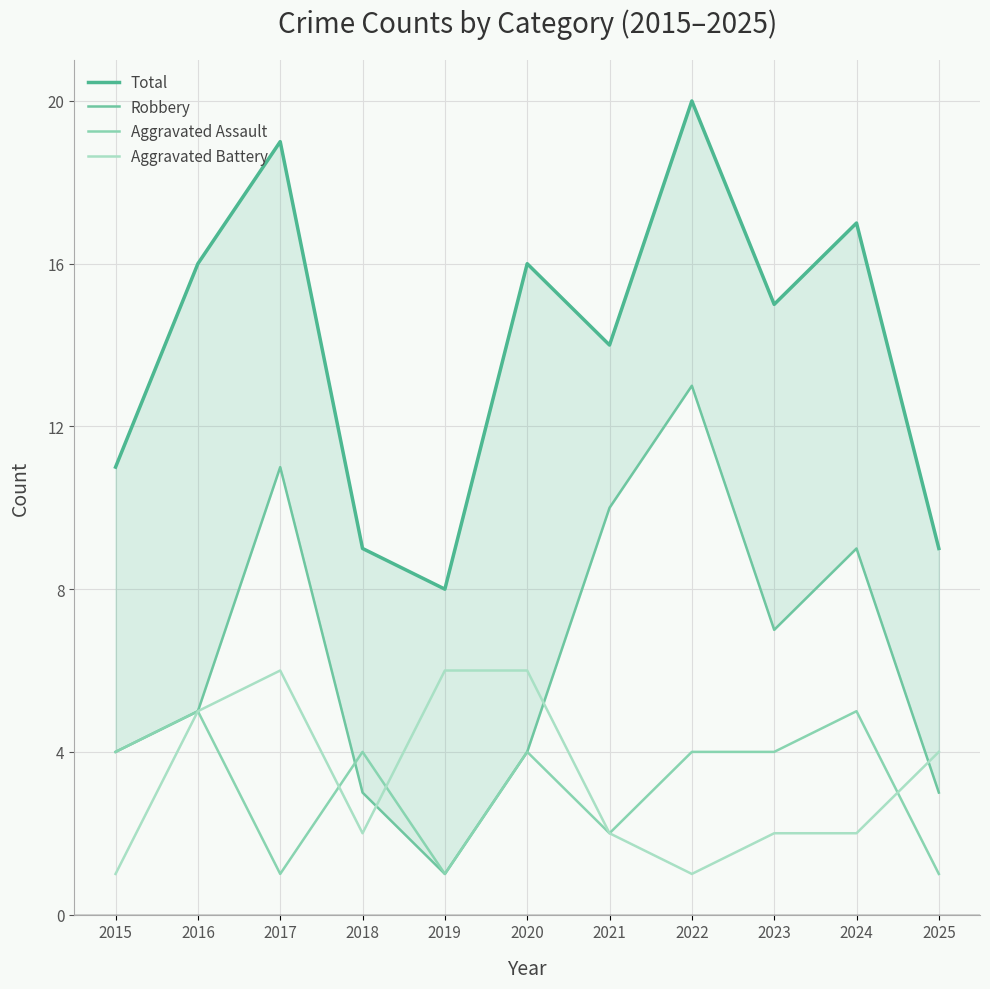

How many interior local peaks does the Robbery series have?

3